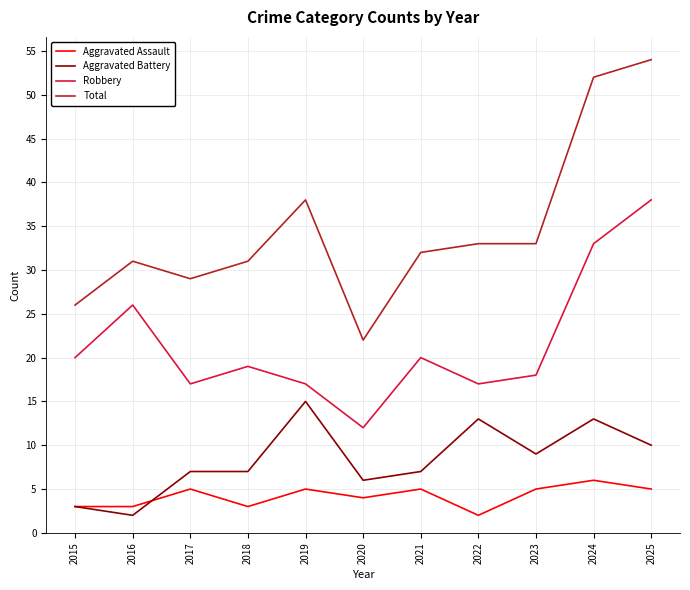

Which category has the highest value across all series?

2025